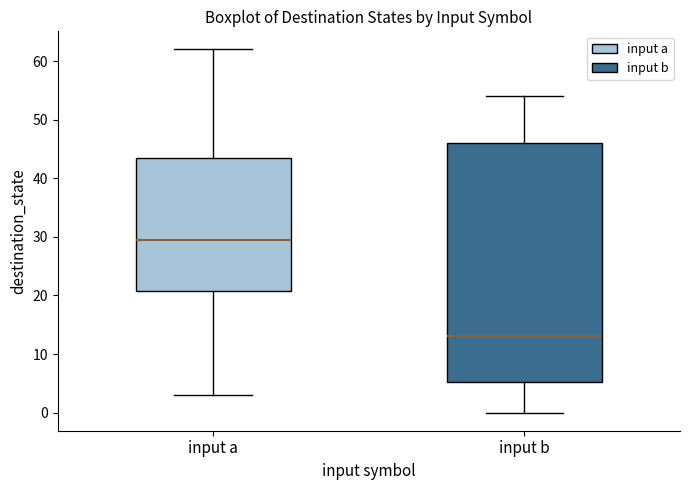

Reading left to right, read every box against the y-axis: the position of its median line, the range the box covers, and the ends of its whiskers. The values are not printed on the chart, so give them approximately, as read against the axis.

input a: median 30, box 21 to 44, whiskers 3 to 62
input b: median 13, box 5 to 46, whiskers 0 to 54